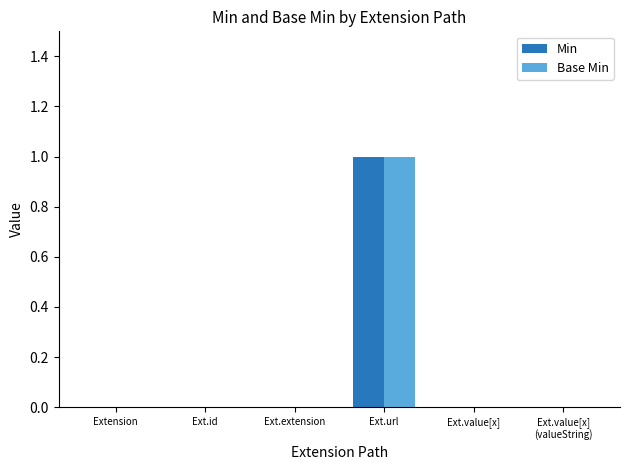

What are all the series names shown in the legend?

Min, Base Min